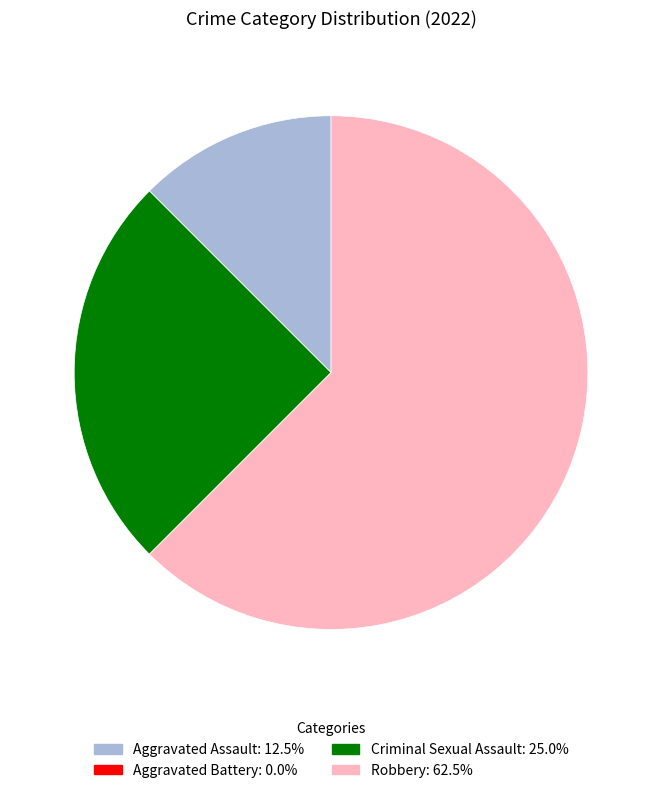

What is the ratio of the value at Robbery to the value at Criminal Sexual Assault?

2.5